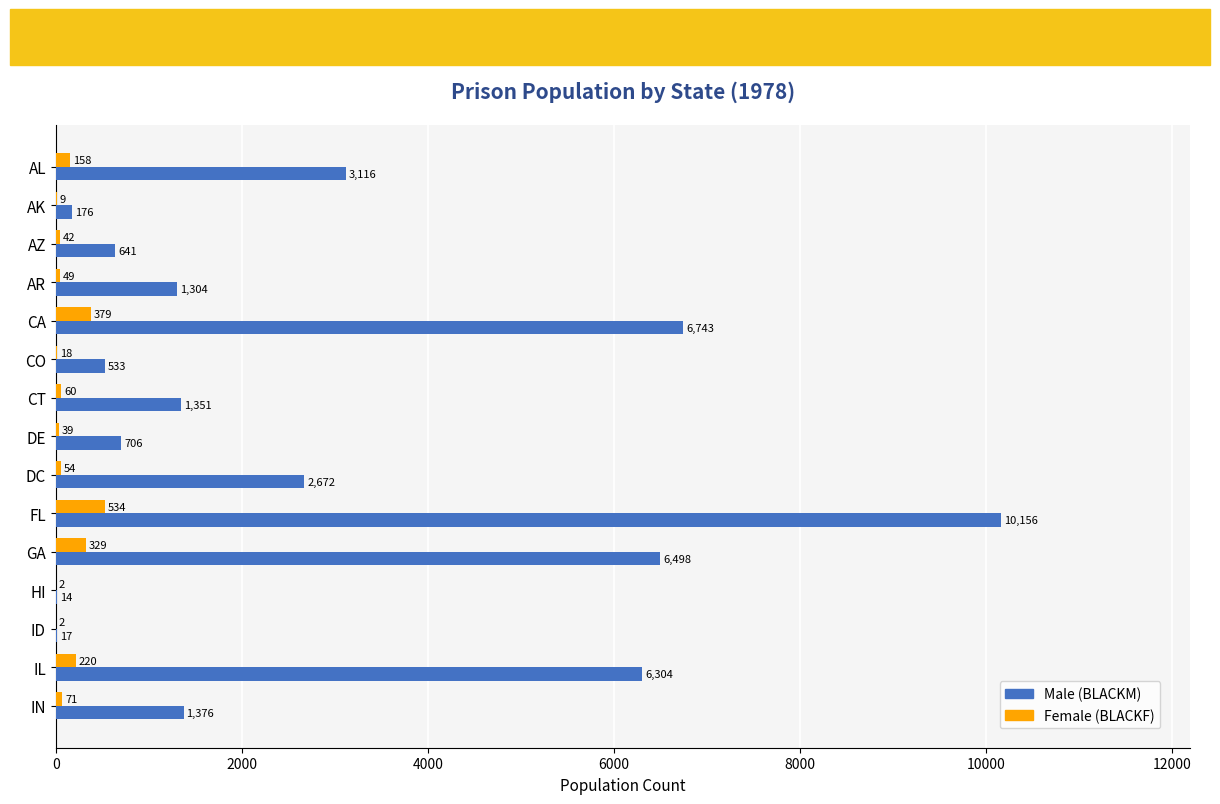

True or false: Male (BLACKM) has a value of 1376 at IN.

True